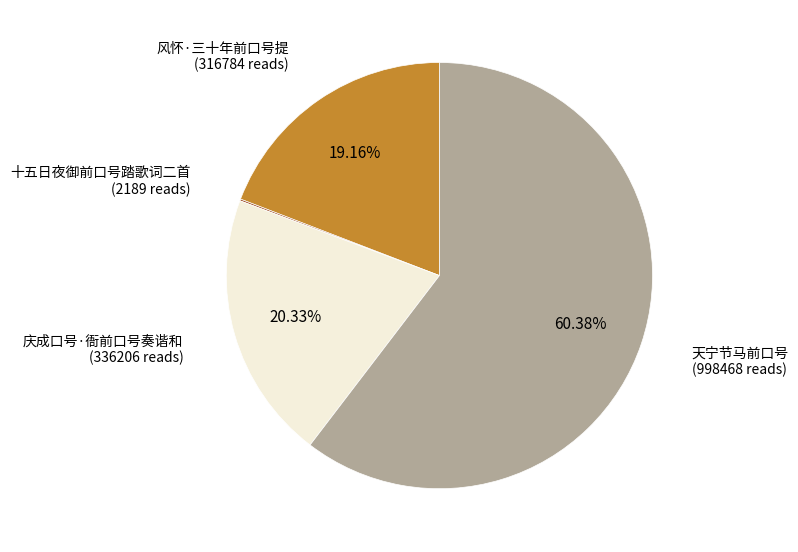

Is there any slice that represents more than half of the pie?

Yes